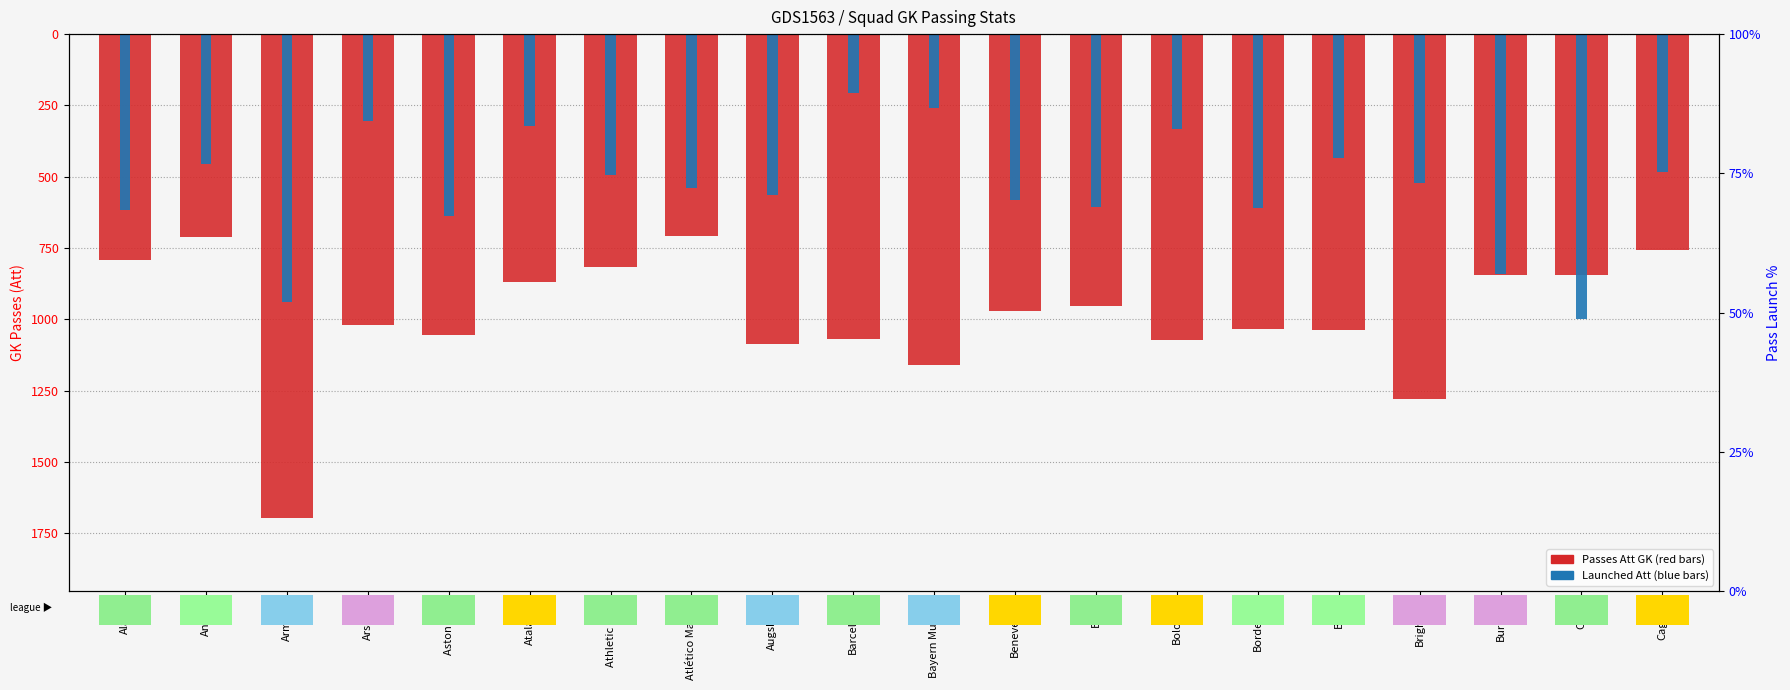

The Passes_Att_GK series shows -627.9 at Arsenal. True or false?

False